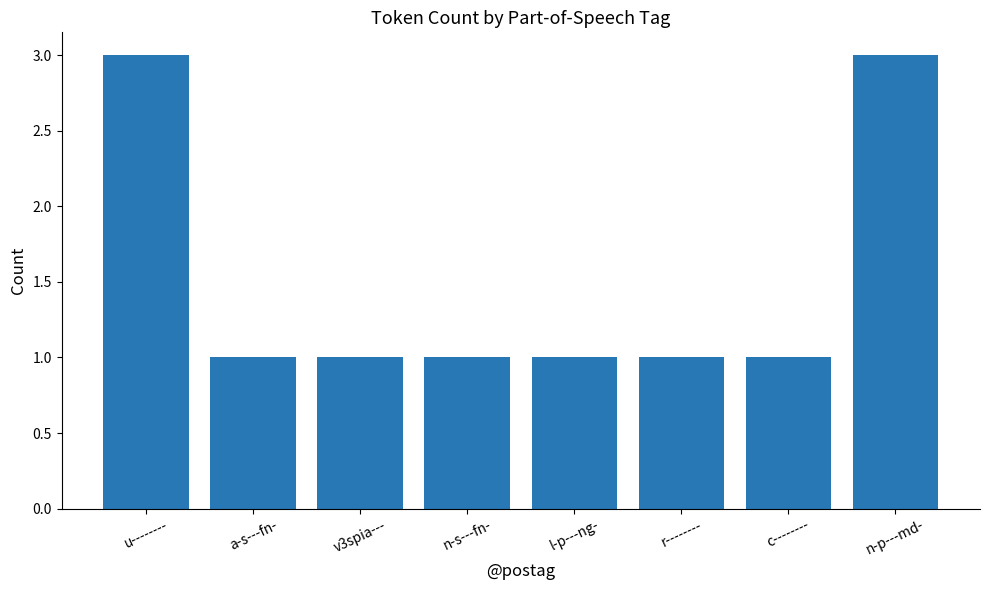

What is the value of the 2nd bar from the left?

1